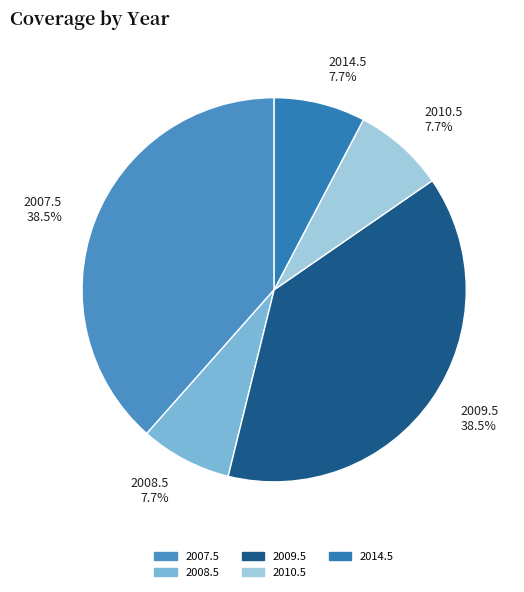

Between 2008.5 and 2009.5, which is larger?

2009.5